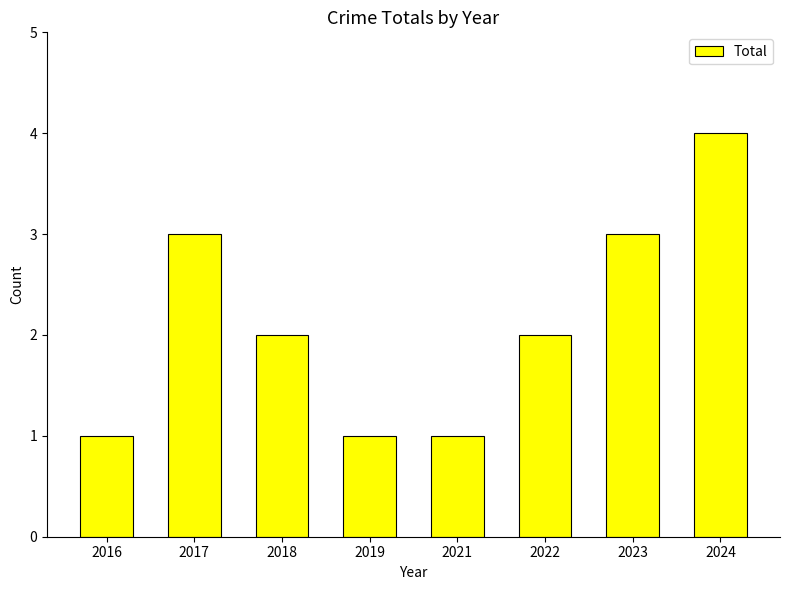

The chart shows a value of 2 at 2018. True or false?

True